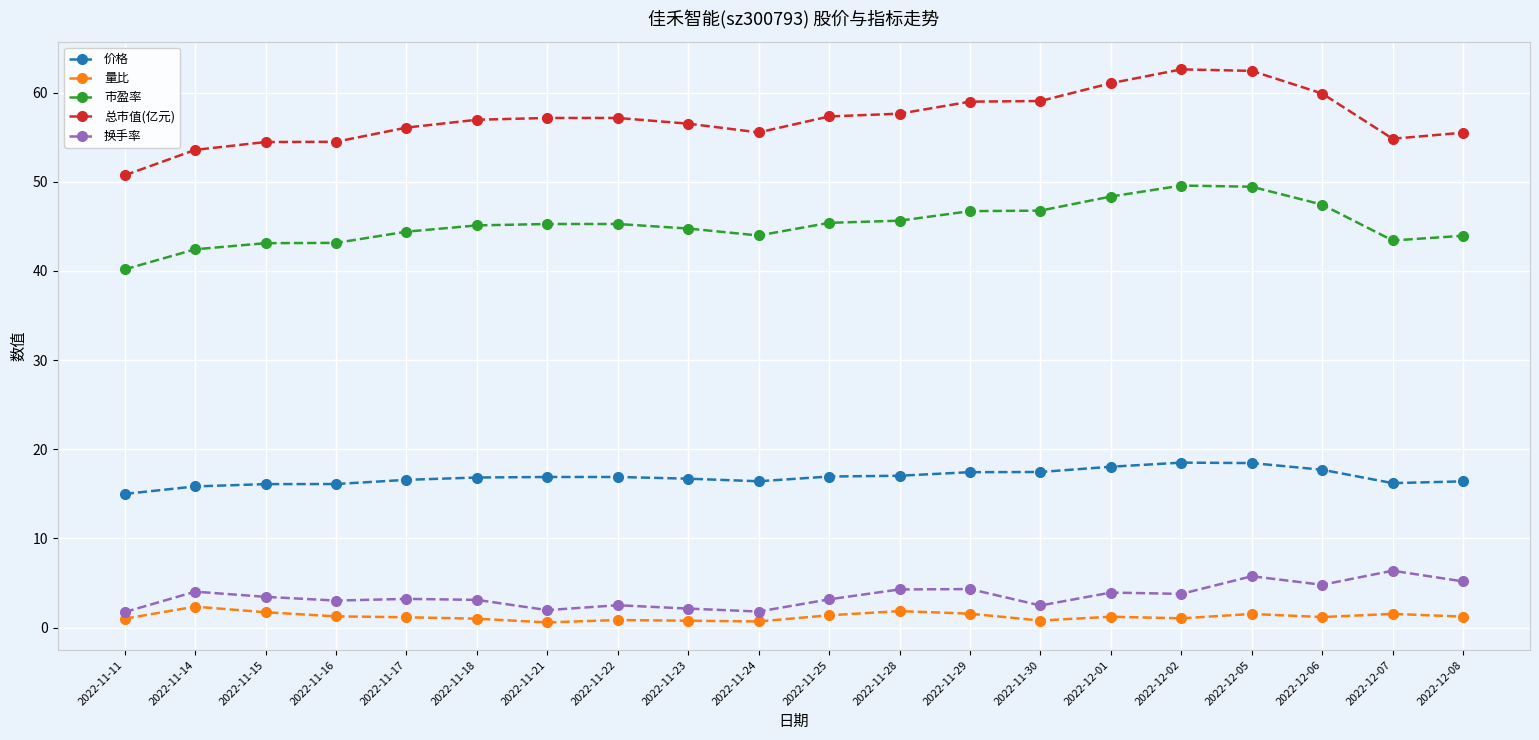

The value of 总市值(亿元) at 2022-11-14 is 53.6. True or false?

True